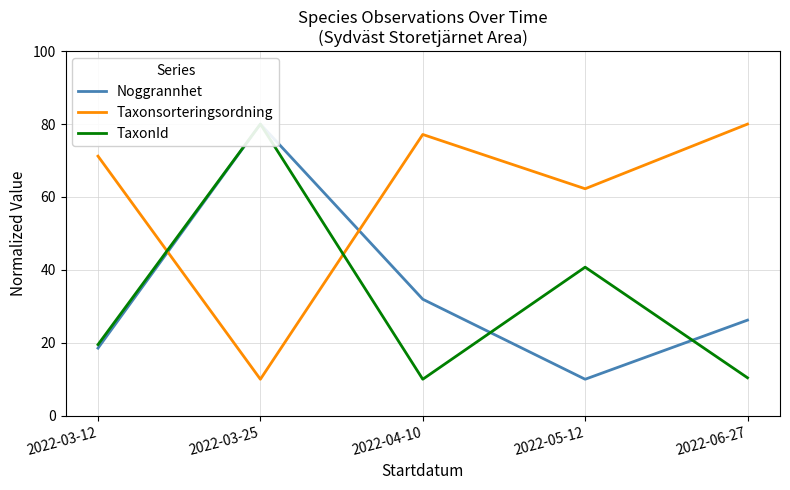

What is the smallest value displayed?

10.0